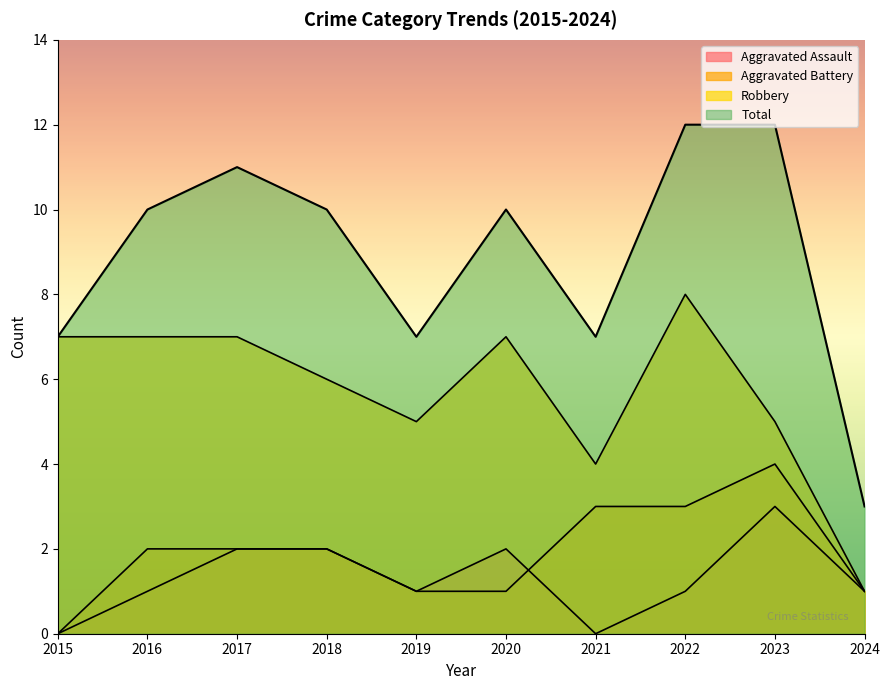

Which has a higher value, 2015 or 2021?

2015